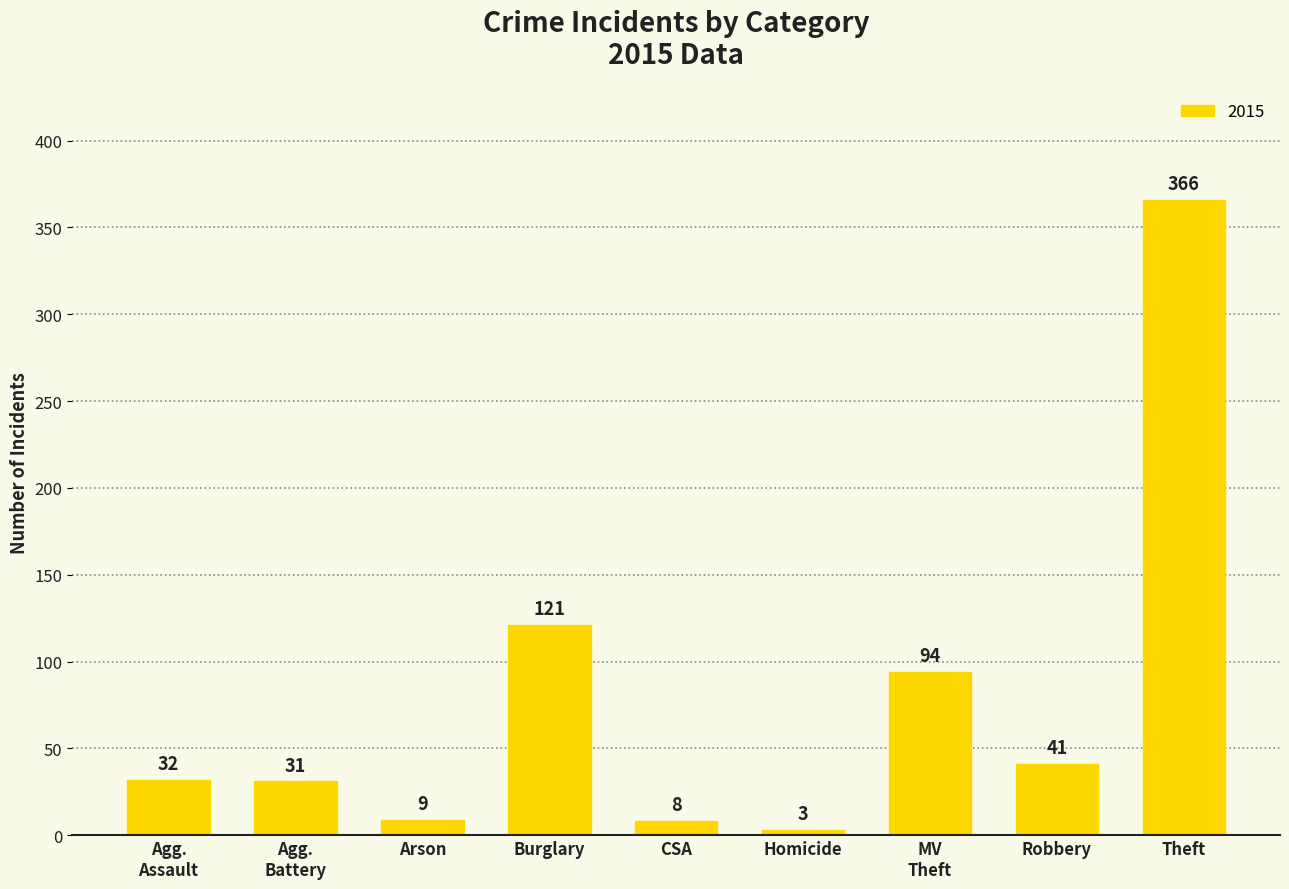

What position from the right is Burglary?

6